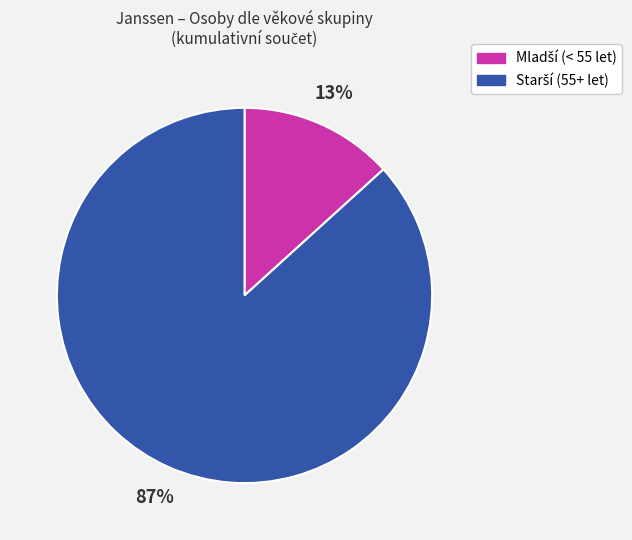

To the nearest percent, what is the average slice percentage?

50%